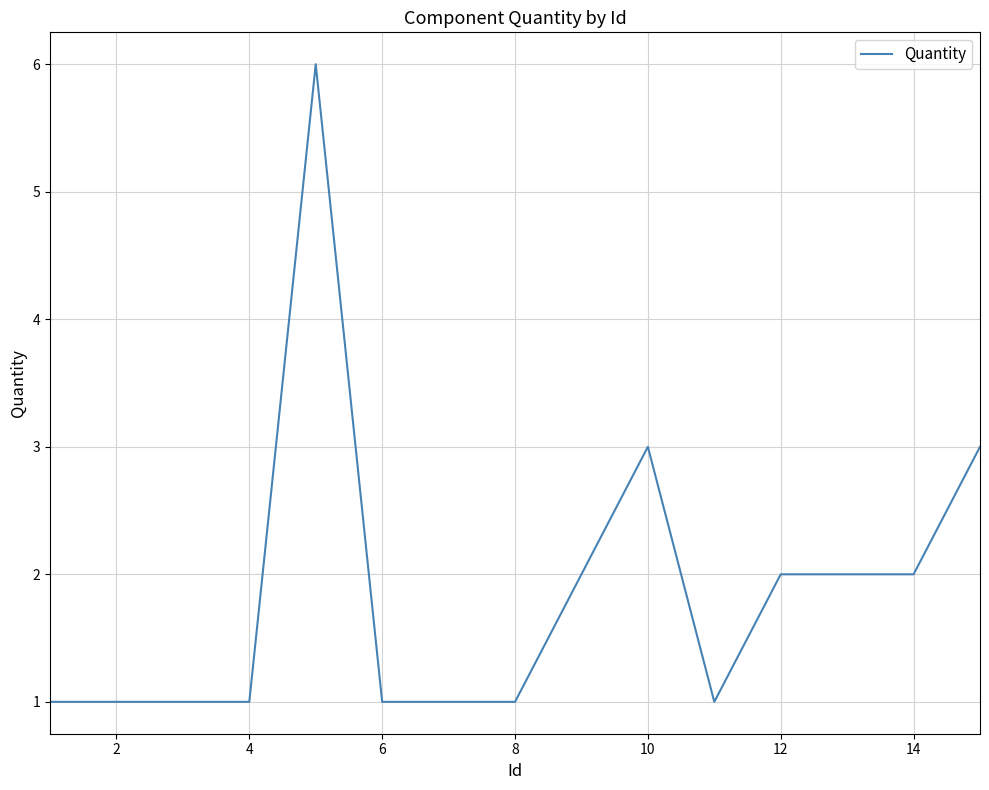

What is the greatest value displayed?

6